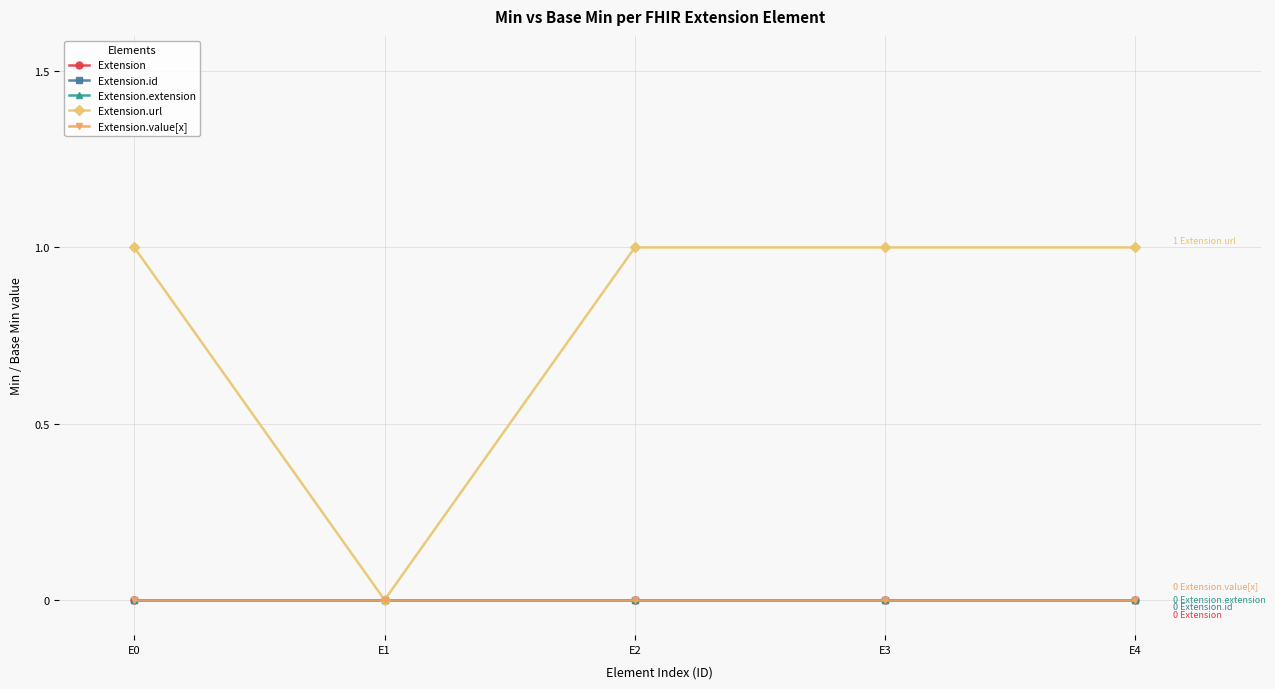

Does the chart have visible grid lines?

Yes